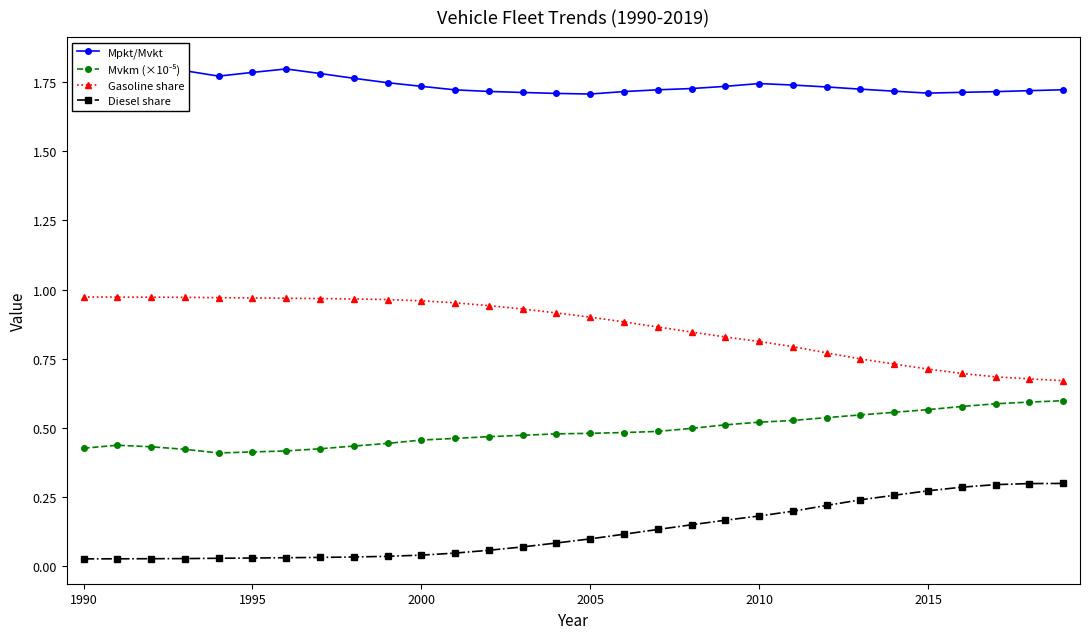

Reading left to right, what are all the values shown in this chart?

Mpkt/Mvkt: 1.8	1.8	1.8	1.8	1.8	1.8	1.8	1.8	1.8	1.7	1.7	1.7	1.7	1.7	1.7	1.7	1.7	1.7	1.7	1.7	1.7	1.7	1.7	1.7	1.7	1.7	1.7	1.7	1.7	1.7
Mvkm (×10⁻⁵): 0.4	0.4	0.4	0.4	0.4	0.4	0.4	0.4	0.4	0.4	0.5	0.5	0.5	0.5	0.5	0.5	0.5	0.5	0.5	0.5	0.5	0.5	0.5	0.5	0.6	0.6	0.6	0.6	0.6	0.6
Gasoline share: 1.0	1.0	1.0	1.0	1.0	1.0	1.0	1.0	1.0	1.0	1.0	1.0	0.9	0.9	0.9	0.9	0.9	0.9	0.8	0.8	0.8	0.8	0.8	0.7	0.7	0.7	0.7	0.7	0.7	0.7
Diesel share: 0.0	0.0	0.0	0.0	0.0	0.0	0.0	0.0	0.0	0.0	0.0	0.0	0.1	0.1	0.1	0.1	0.1	0.1	0.1	0.2	0.2	0.2	0.2	0.2	0.3	0.3	0.3	0.3	0.3	0.3